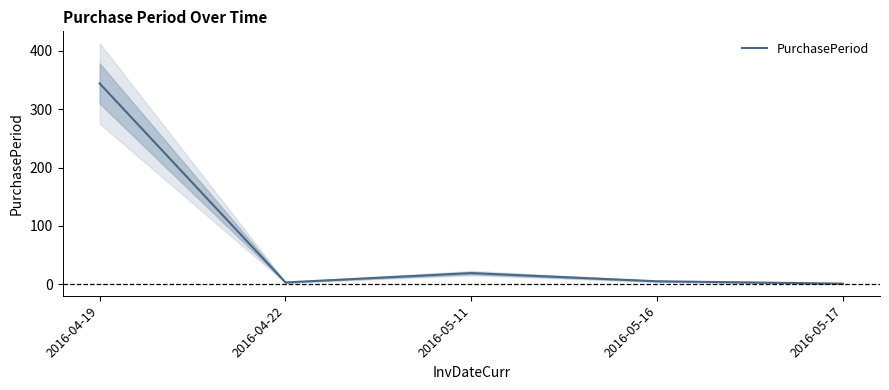

True or false: the data shows 7 at 2016-05-16.

False